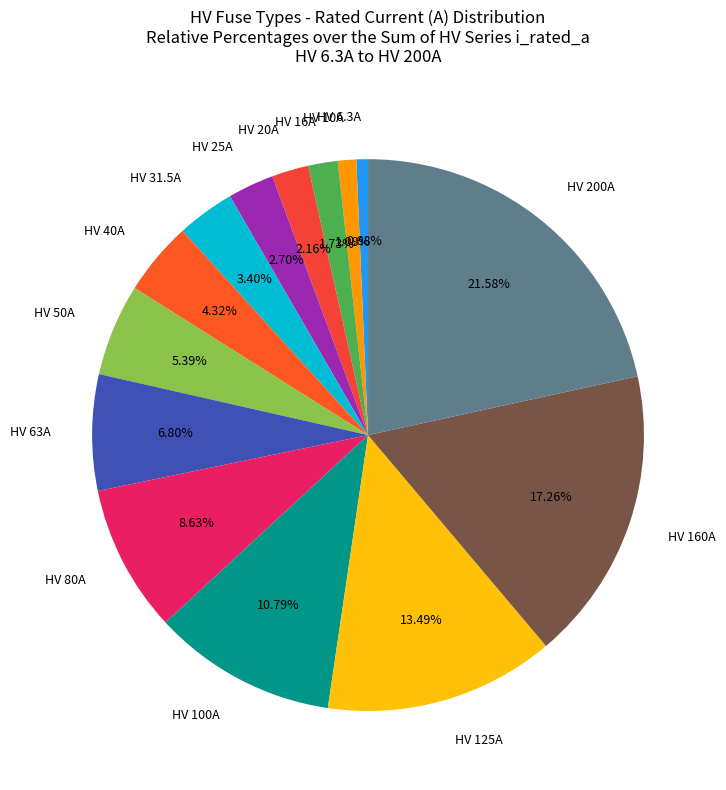

Does HV 31.5A represent more than half of the total?

No